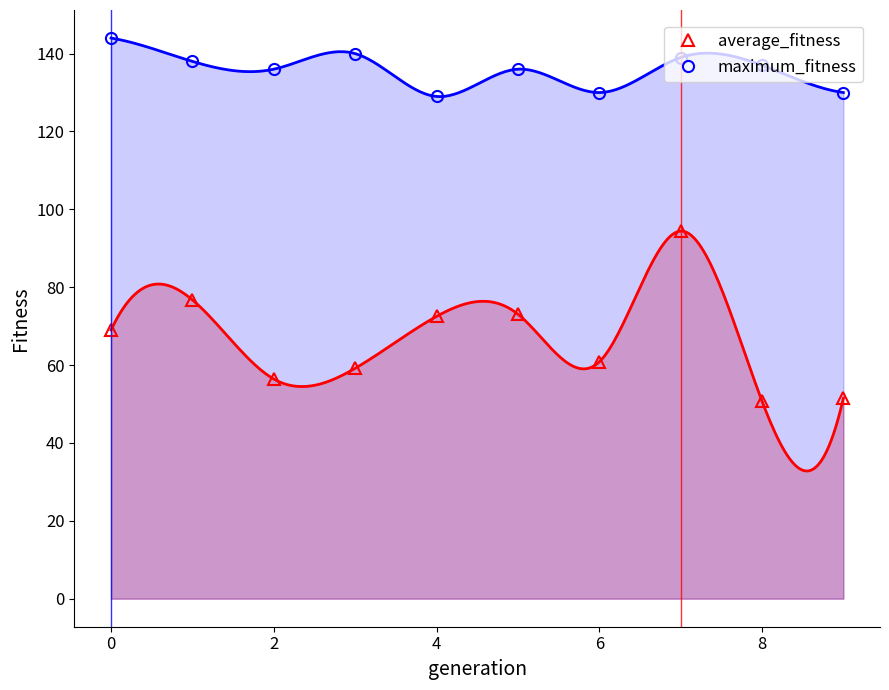

What is the minimum value for average_fitness?

50.8